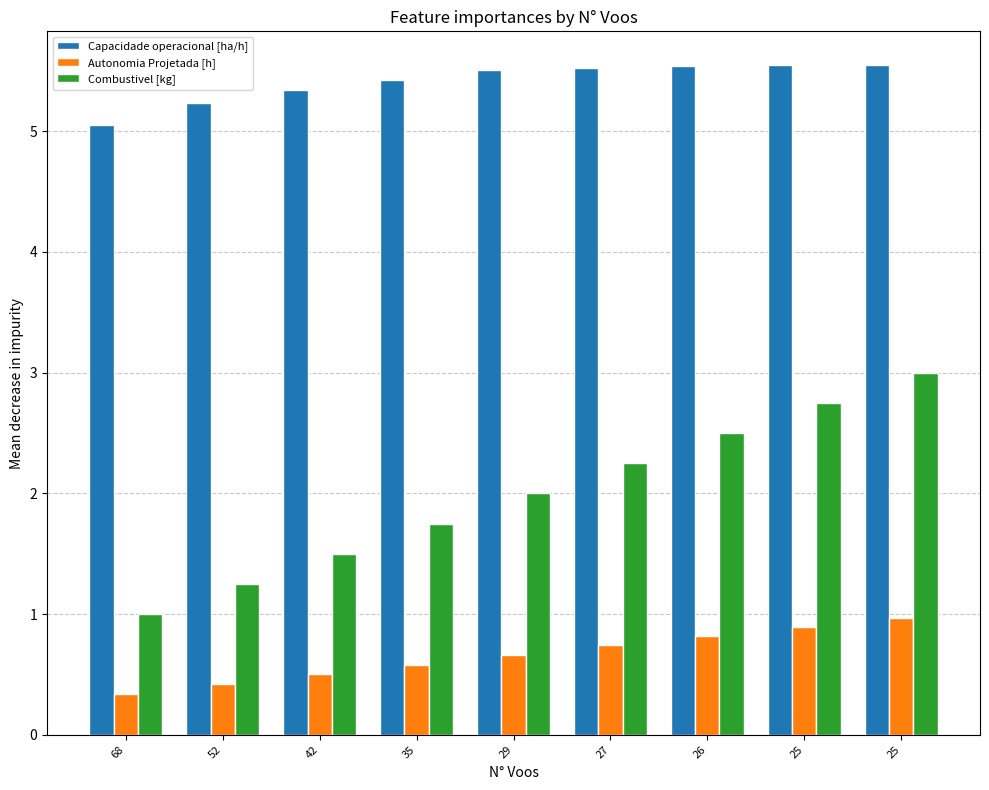

How many bars are there in each group?

3